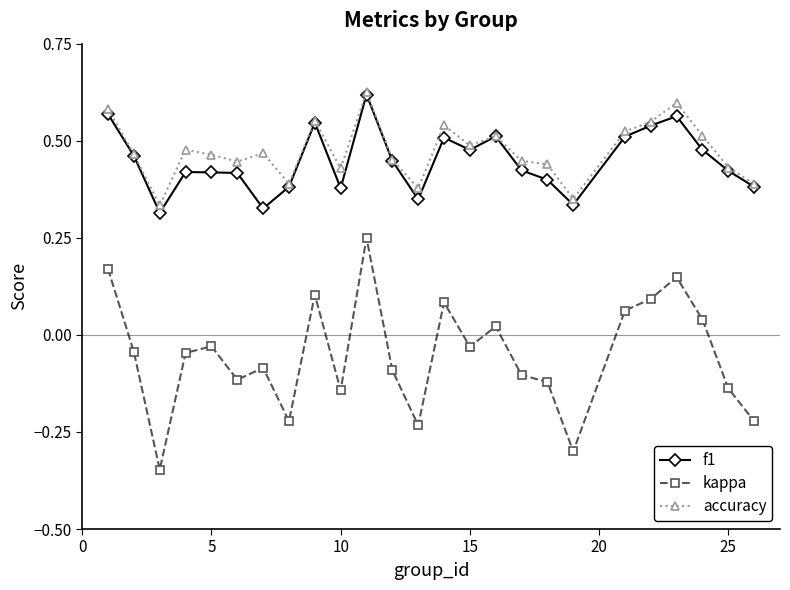

True or false: f1 and kappa cross at least once.

False